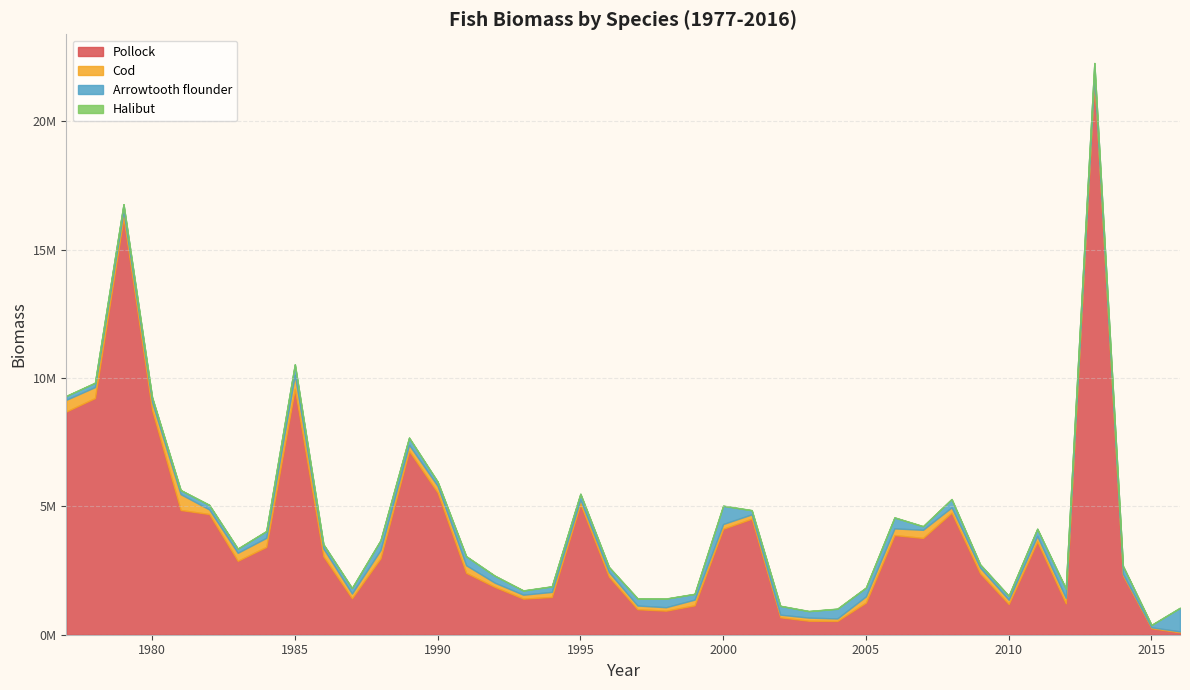

What is the greatest value displayed?

21682576.0